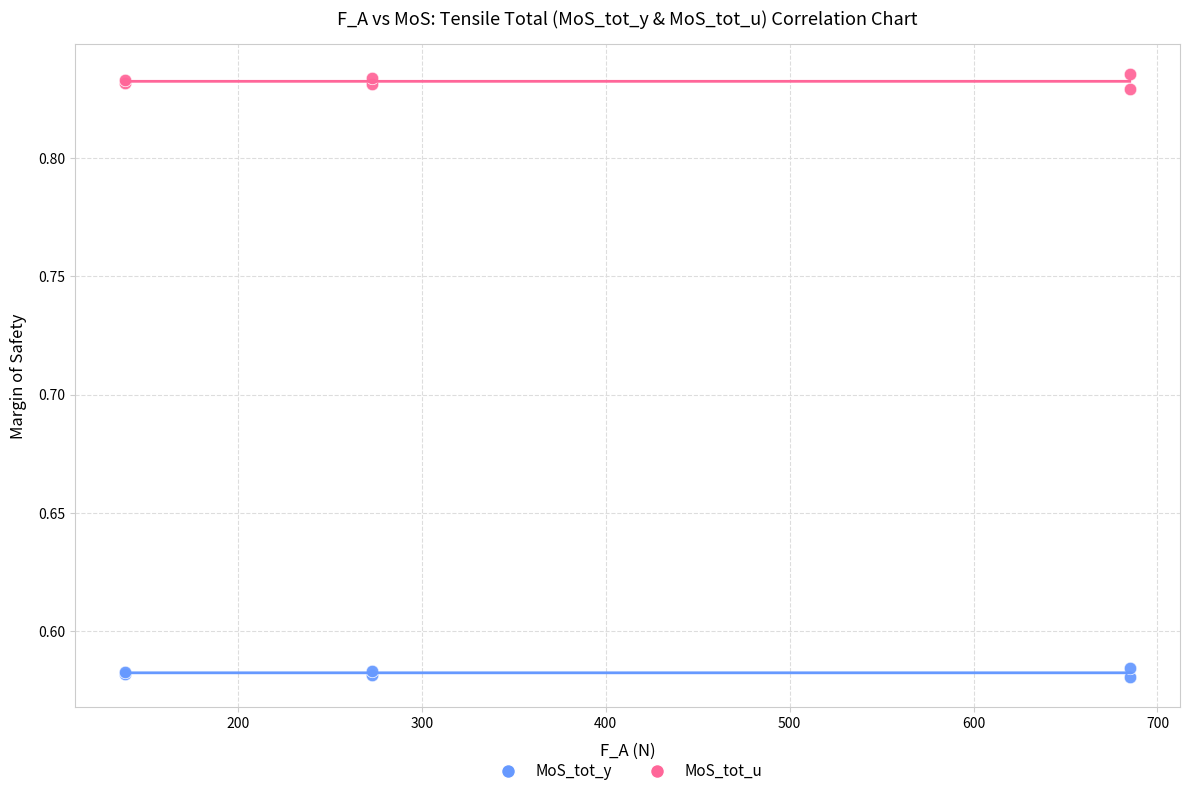

Which series contains the lowest Y value?

MoS_tot_y